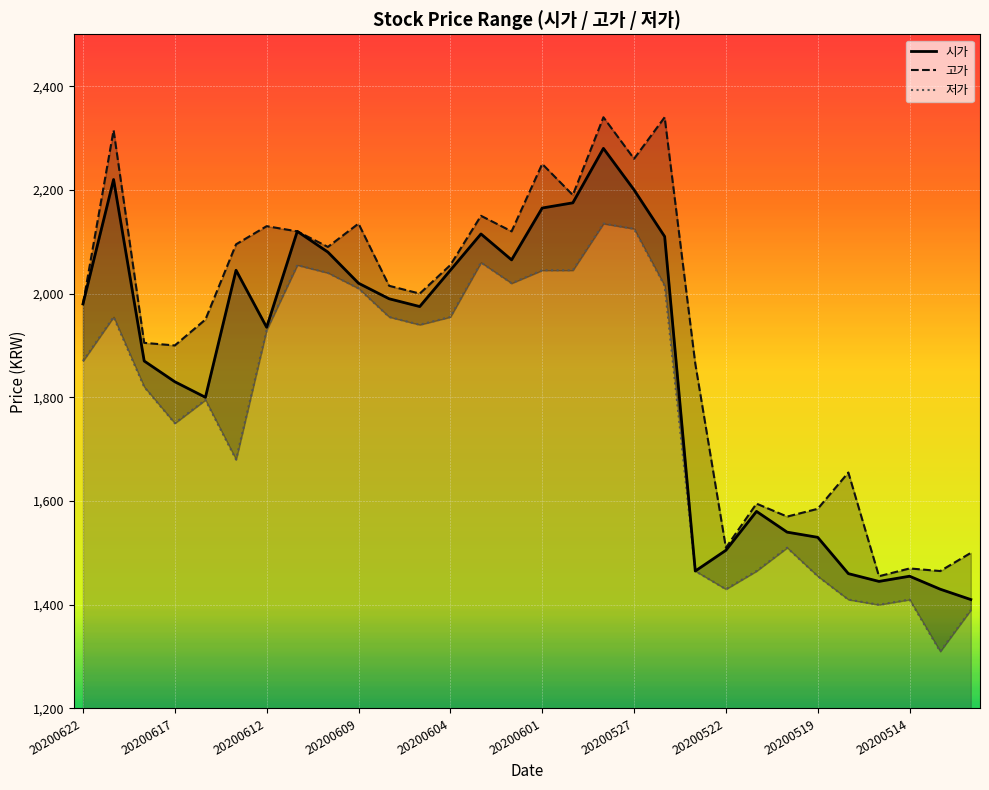

Rank the series by their maximum value, from lowest to highest.

저가, 시가, 고가